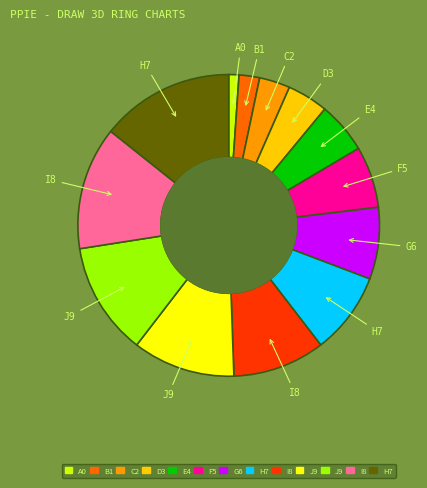

Is there any slice that represents more than half of the pie?

No